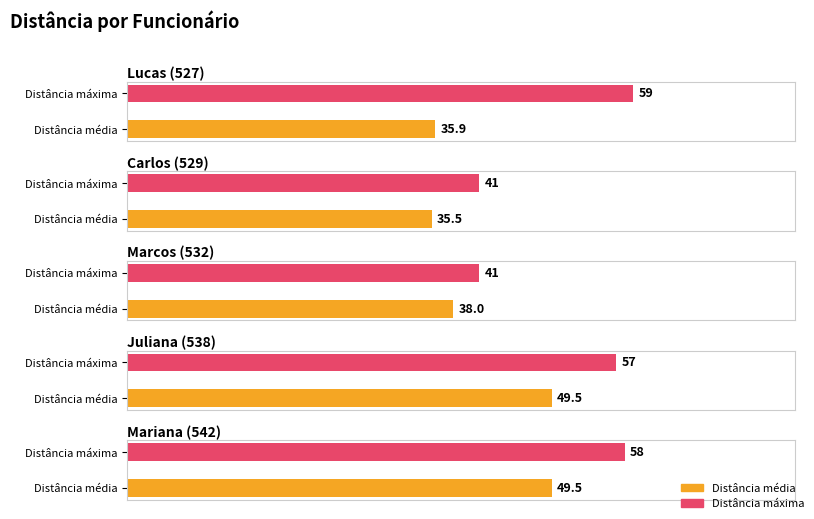

What is the difference between the highest and lowest values at Juliana (538)?

7.5